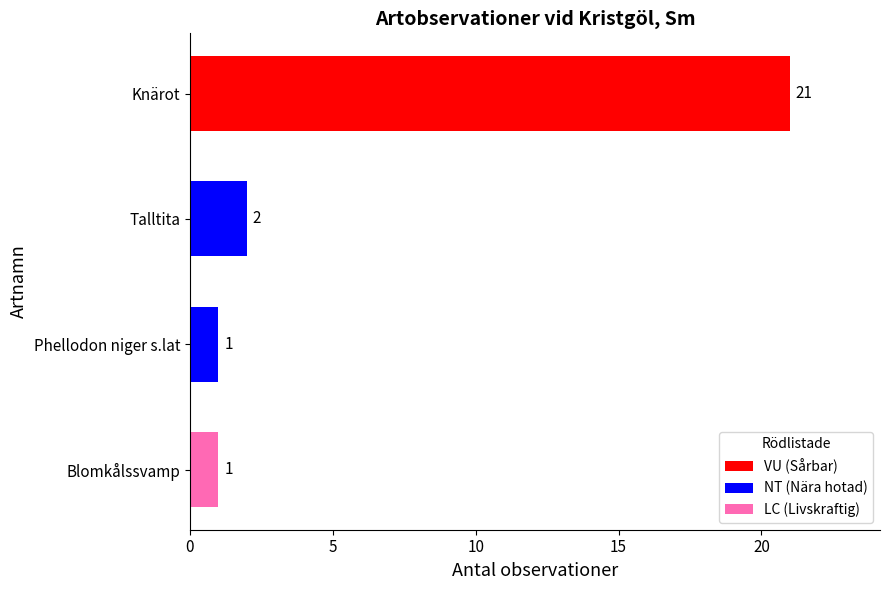

Between Blomkålssvamp and Talltita, which is larger?

Talltita